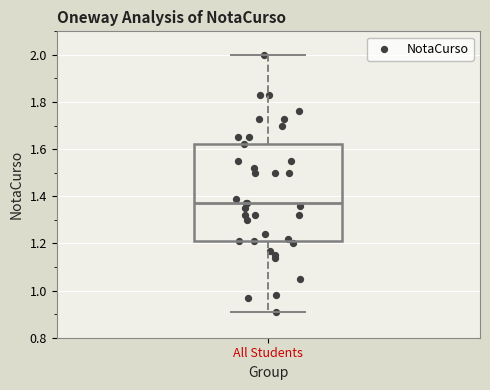

Where does the upper whisker of the box for All Students end on the y-axis? The values are not printed on the chart, so give them approximately, as read against the axis.

2.00